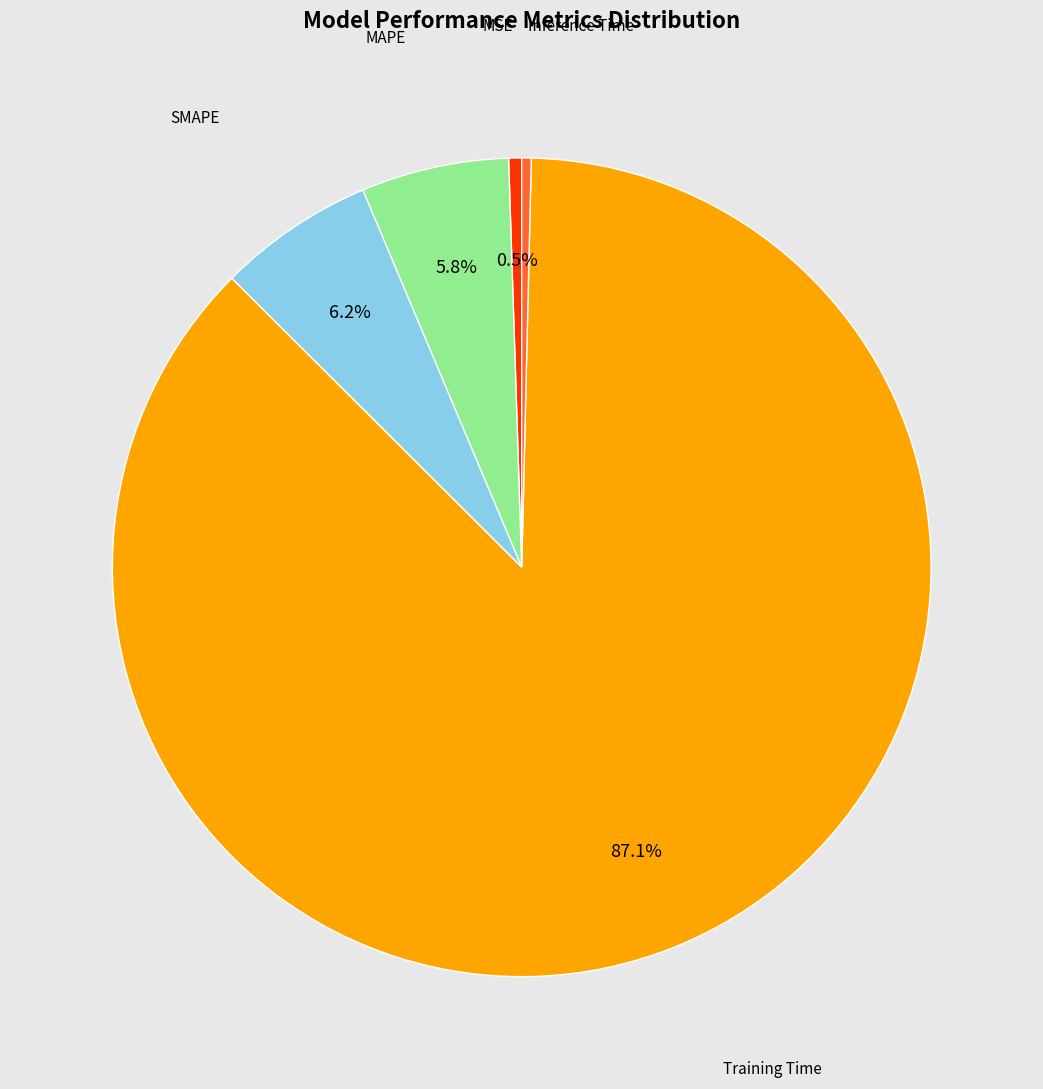

Is there a majority slice in this chart?

Yes